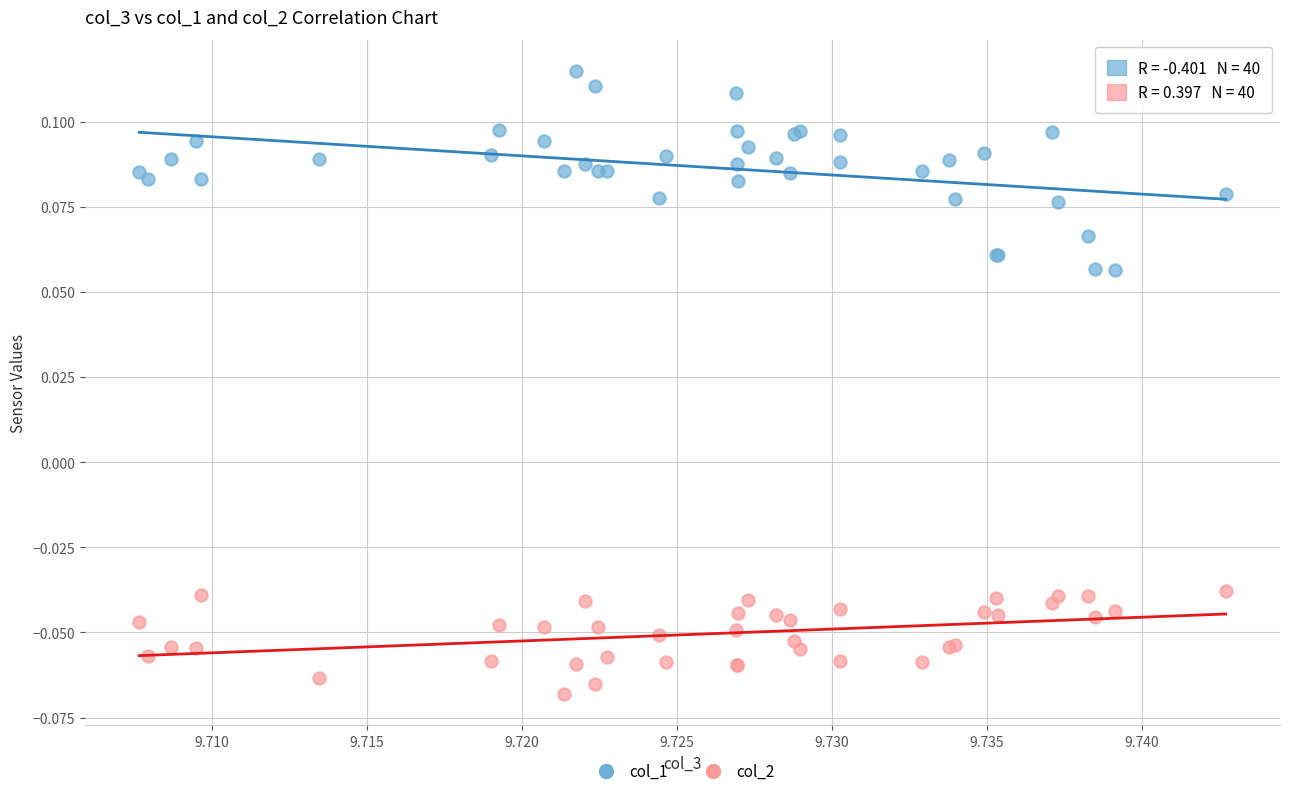

Which series contains the lowest Y value?

col_2